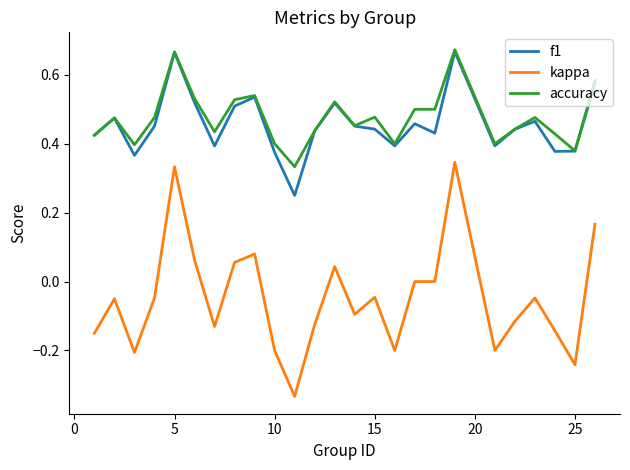

True or false: accuracy has more than 1 points higher than both neighbors.

True